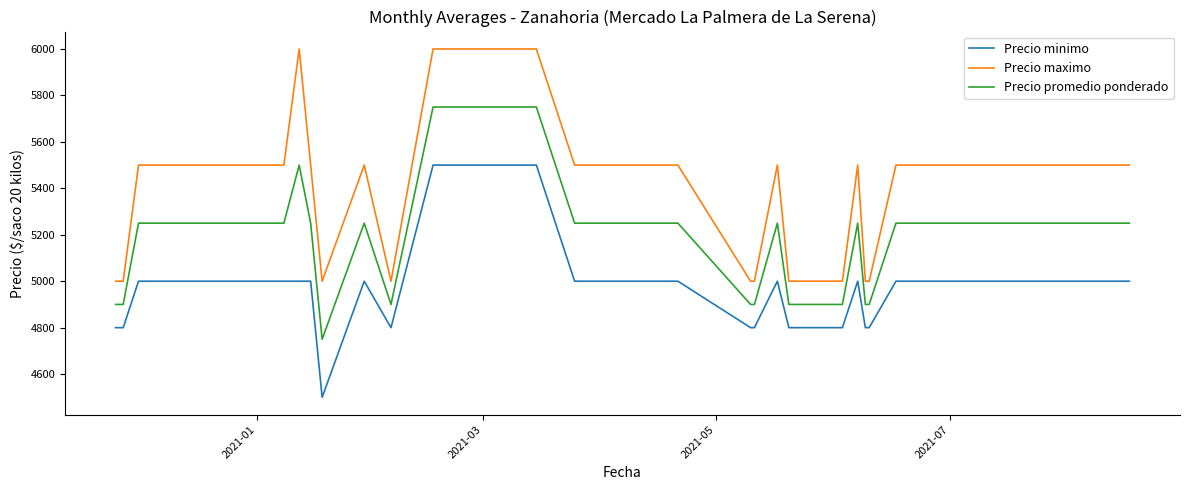

What is the smallest value displayed?

4500